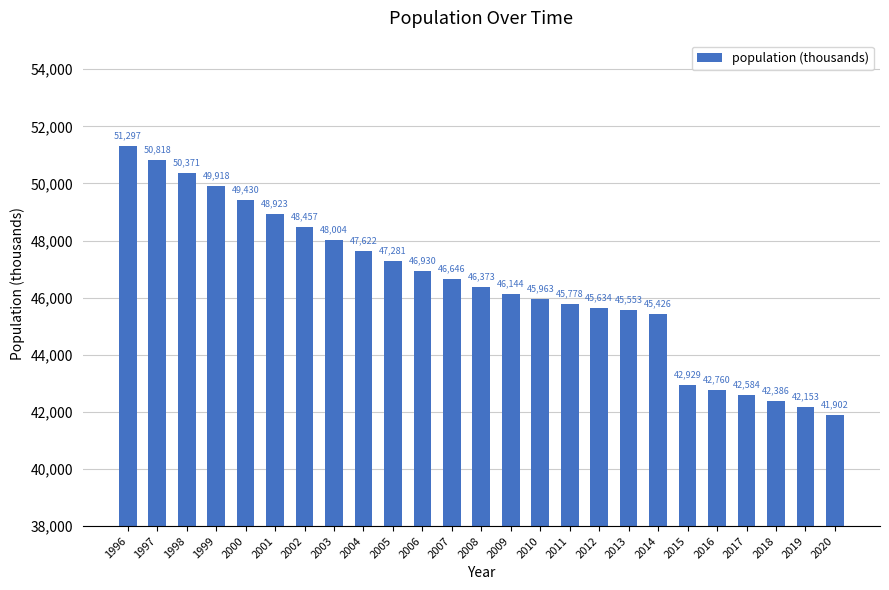

What is the difference between the values at 2008 and 2007?

273.3